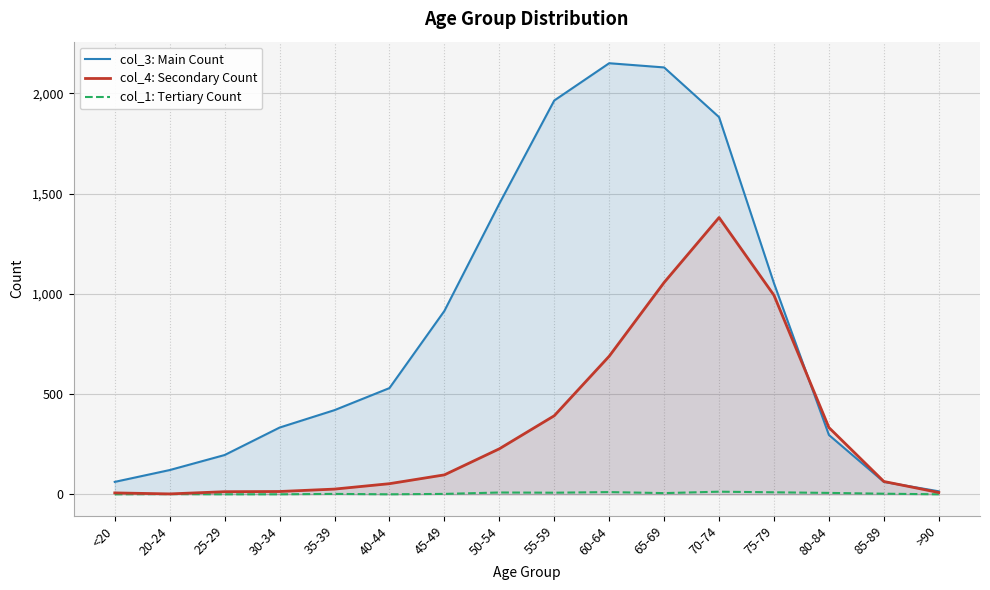

How many data points in col_3: Main Count are less than 530?

8